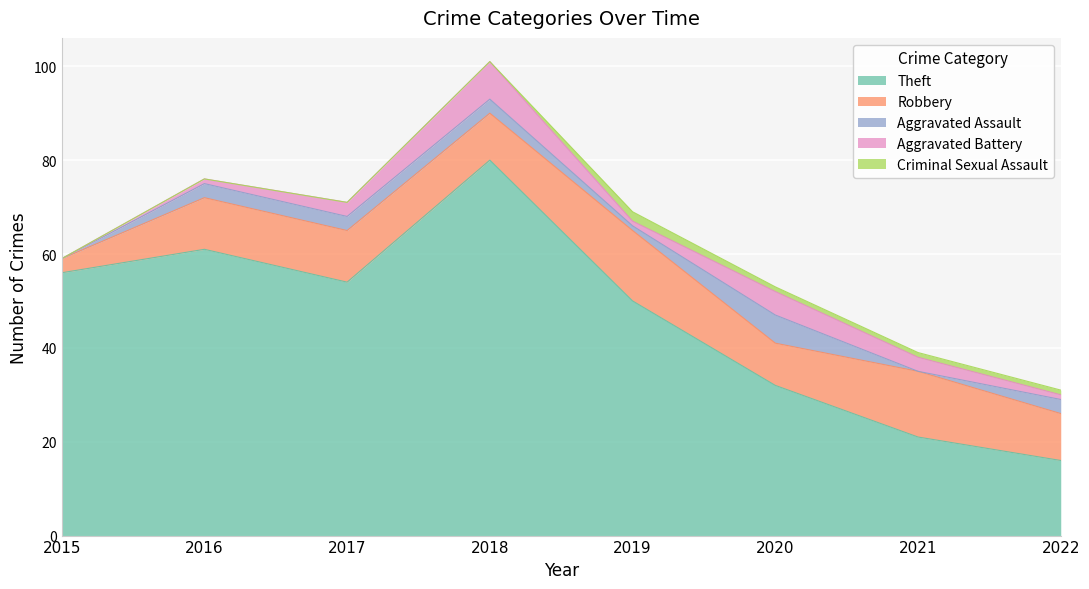

True or false: Criminal Sexual Assault and Theft cross at least once.

False